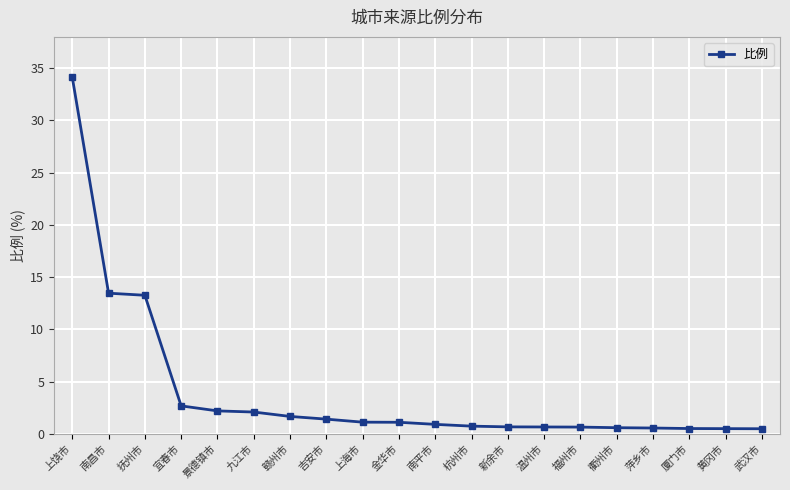

The chart shows a value of 48.1 at 上饶市. True or false?

False